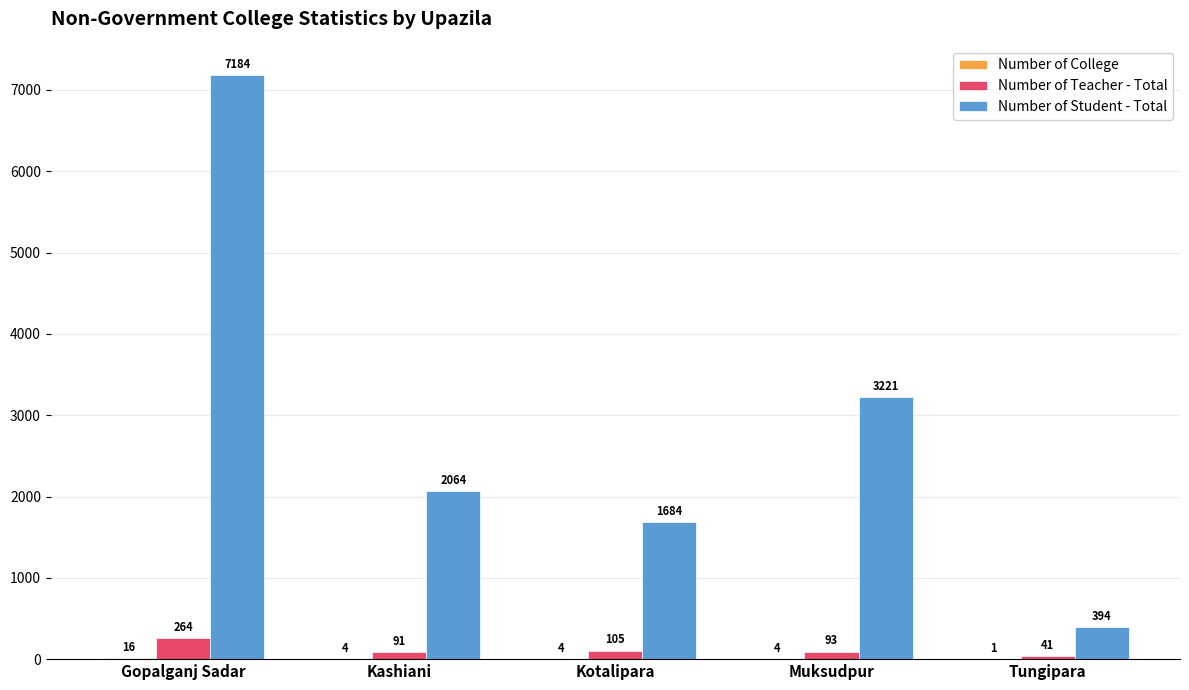

Is the value of Number of Student - Total at Gopalganj Sadar greater than the value of Number of Teacher - Total at Tungipara?

Yes